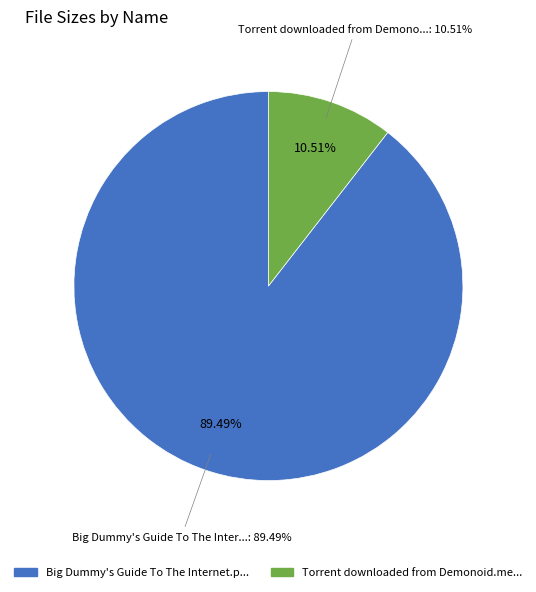

To the nearest percent, what is the combined percentage of Big Dummy's Guide To The Internet.pdf and Torrent downloaded from Demonoid.me.txt?

100%